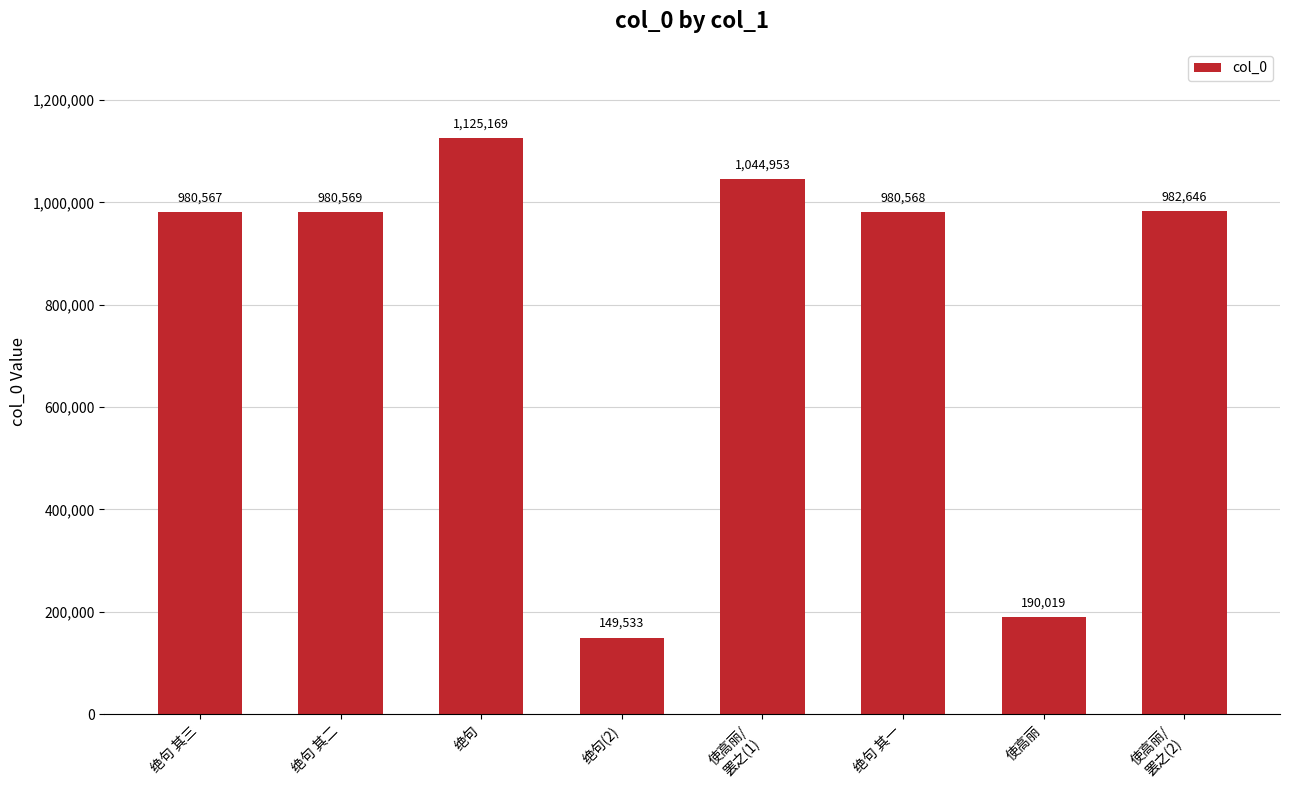

Does the chart contain stacked bars?

No